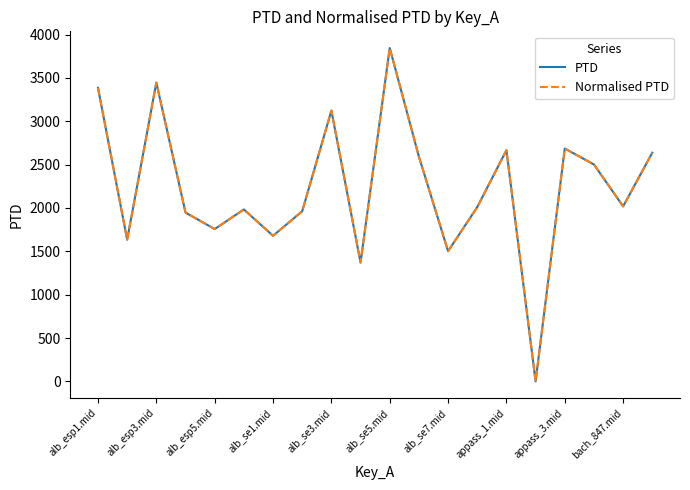

Reading left to right, extract all data points from this chart.

PTD: 3385.6	1634.2	3446.2	1946.9	1756.8	1982.9	1679.2	1962.6	3123.0	1370.8	3845.1	2591.9	1501.7	2009.8	2666.6	0.0	2685.4	2501.9	2018.5	2637.3
Normalised PTD: 3385.6	1634.2	3446.2	1946.9	1756.8	1982.9	1679.2	1962.6	3123.0	1370.8	3845.1	2591.9	1501.7	2009.8	2666.6	0.0	2685.4	2501.9	2018.5	2637.3